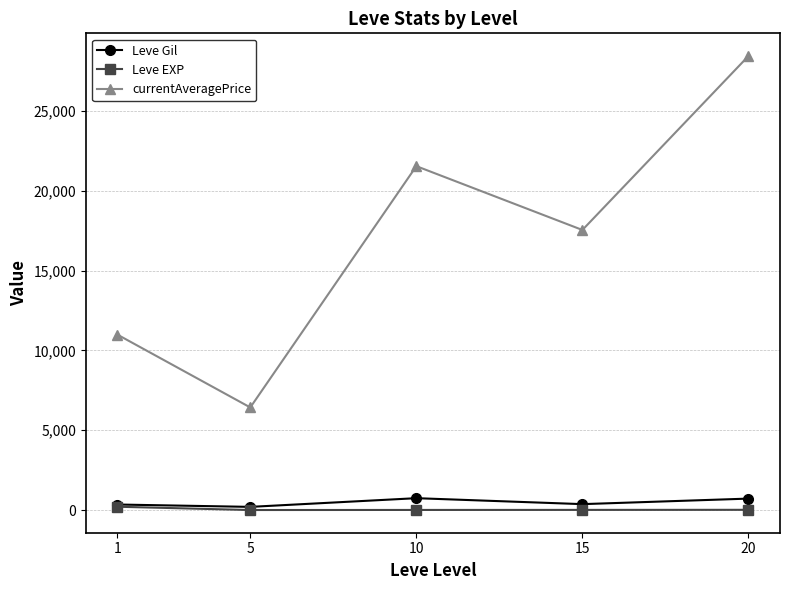

What is the maximum value shown in the chart?

28437.8